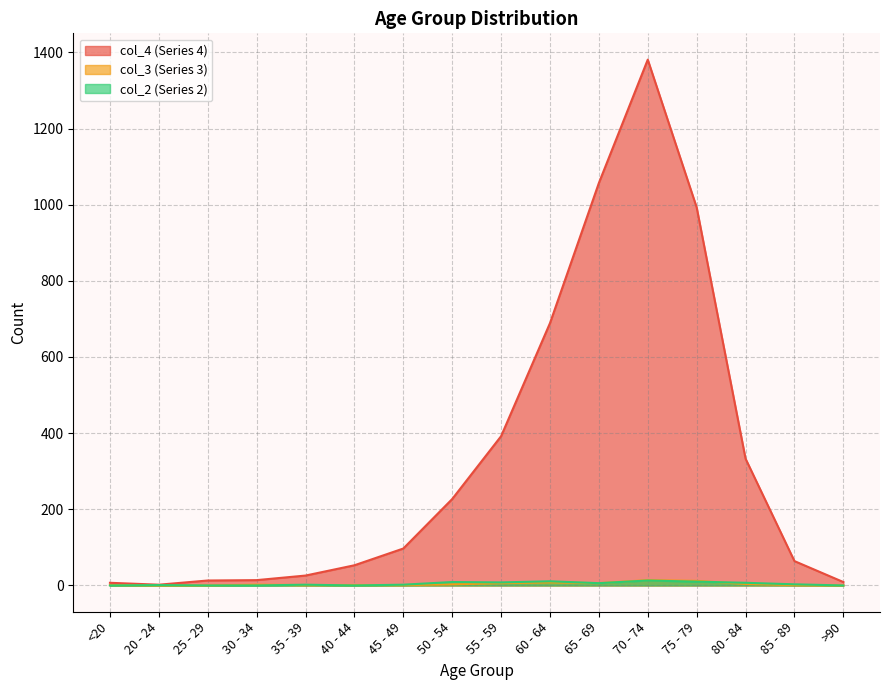

True or false: col_3 and col_4 cross at least once.

False